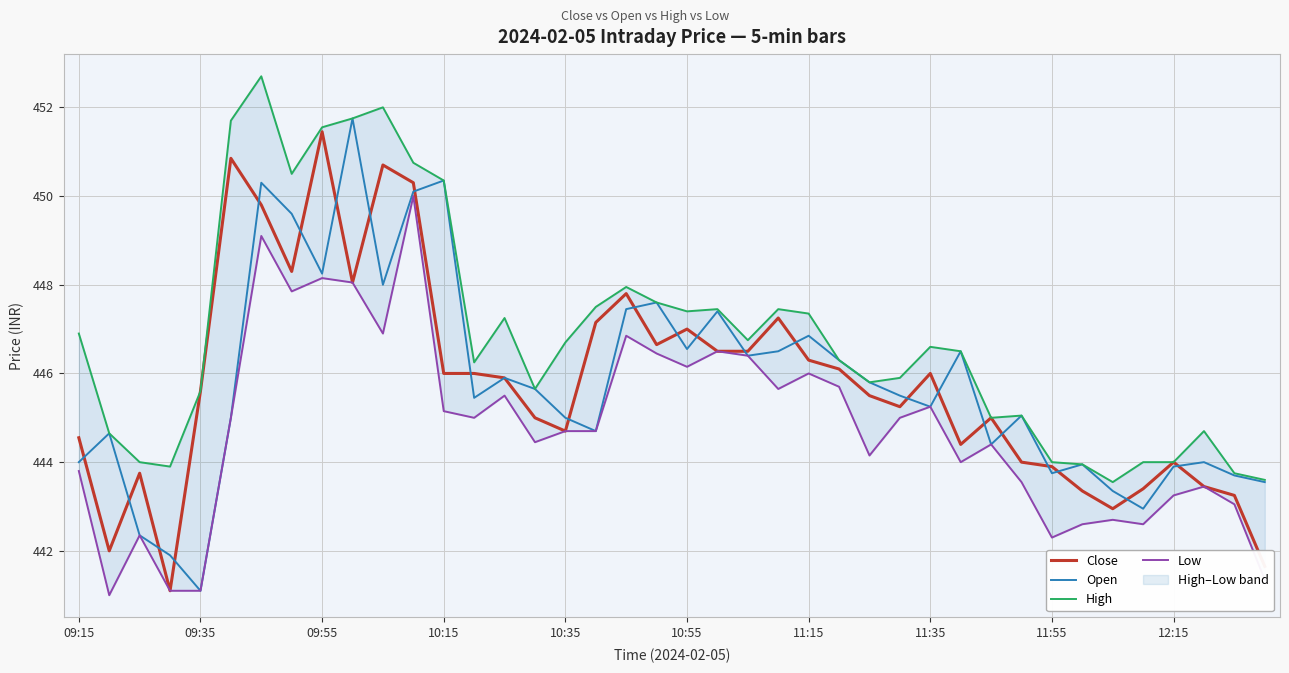

True or false: Open and Low cross at least once.

False